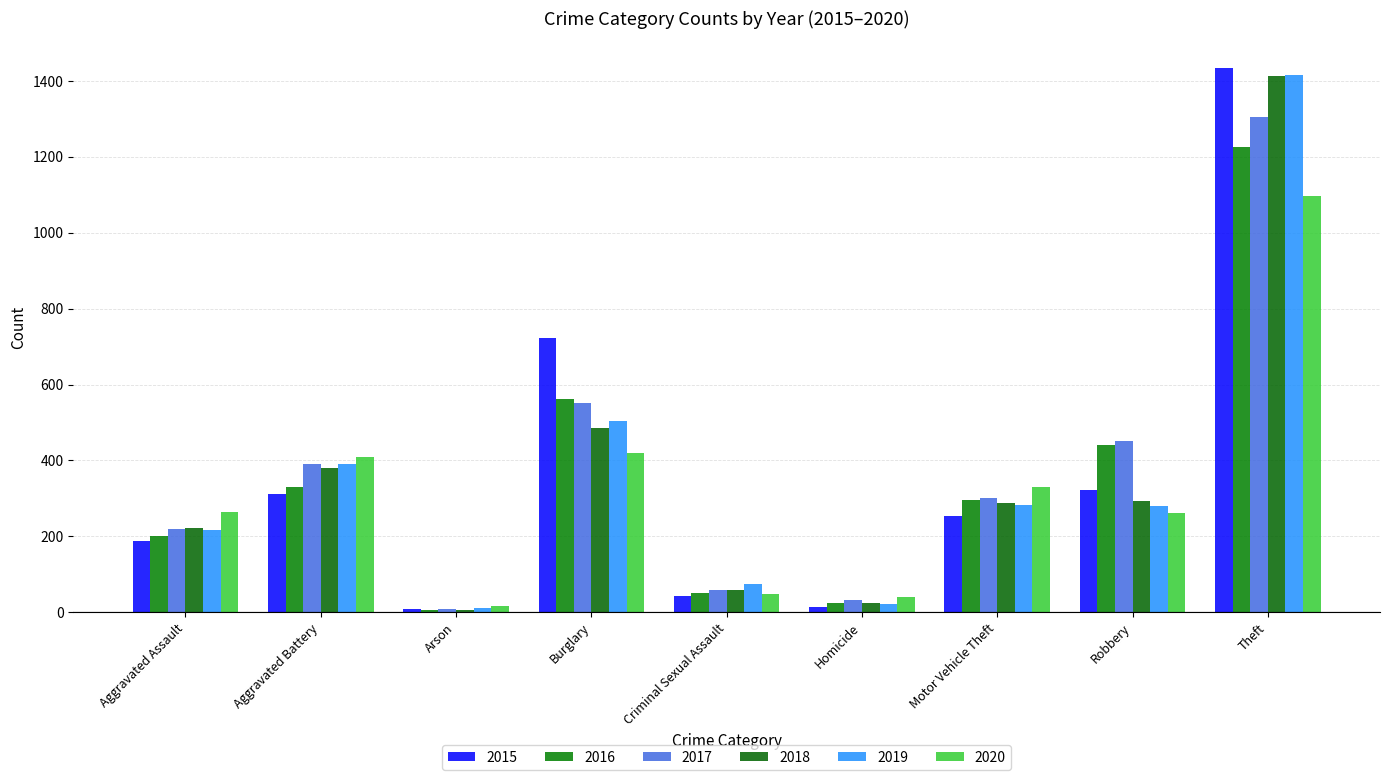

At Theft, list the series in order from smallest to largest.

2020, 2016, 2017, 2018, 2019, 2015